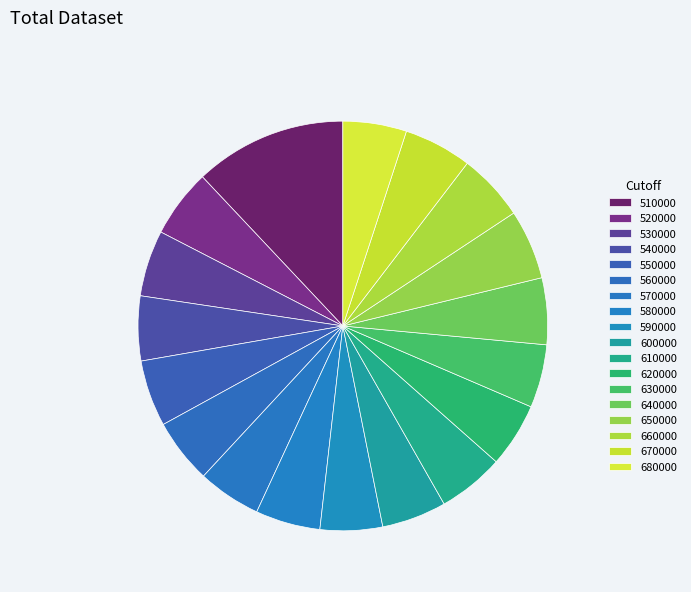

Between 680000 and 620000, which is larger?

620000